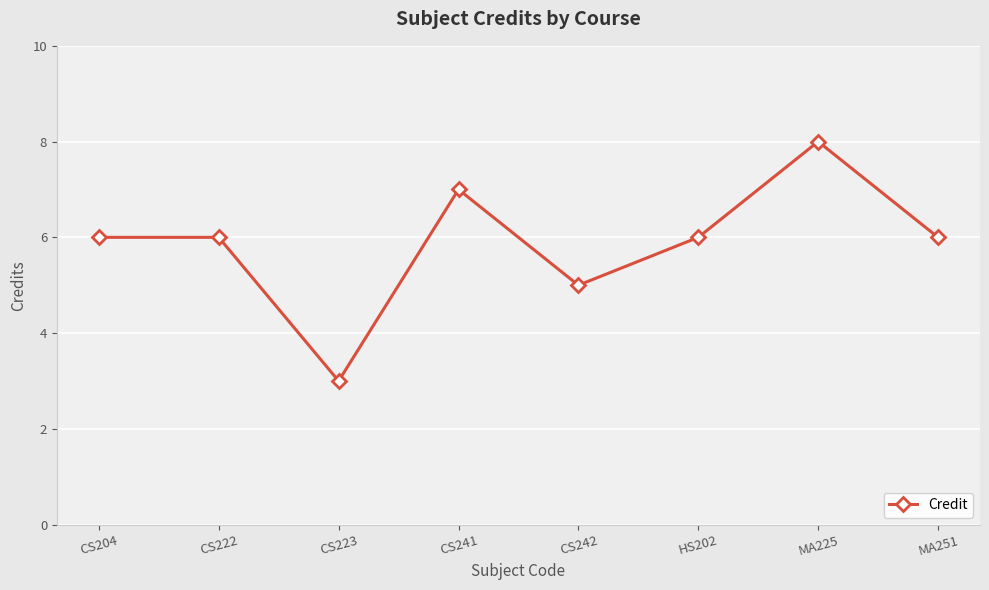

Which category has the lowest value across all series?

CS223